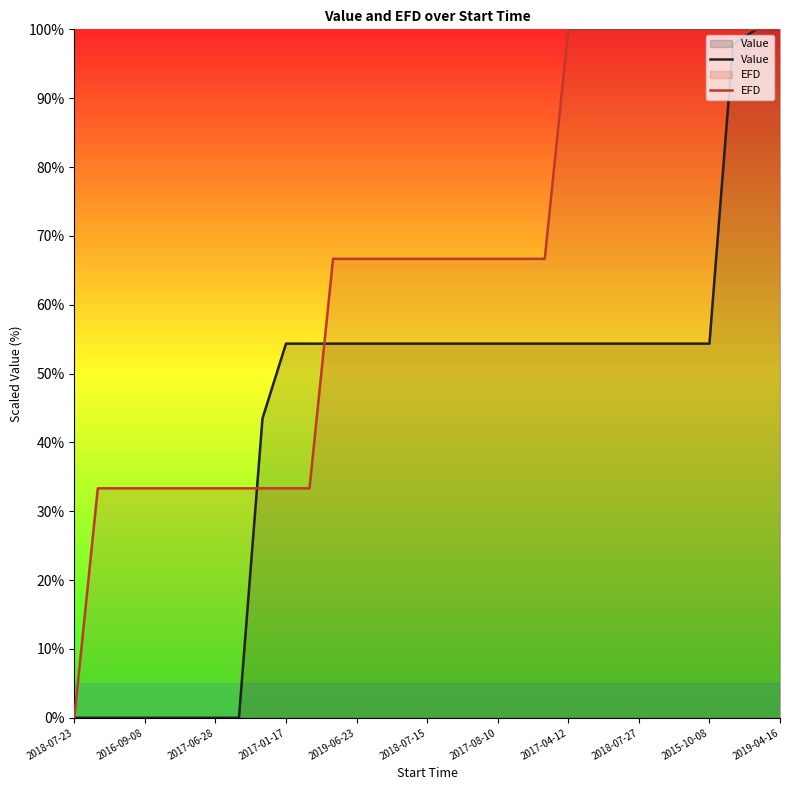

List the series in order of their peak value, lowest first.

Value, EFD